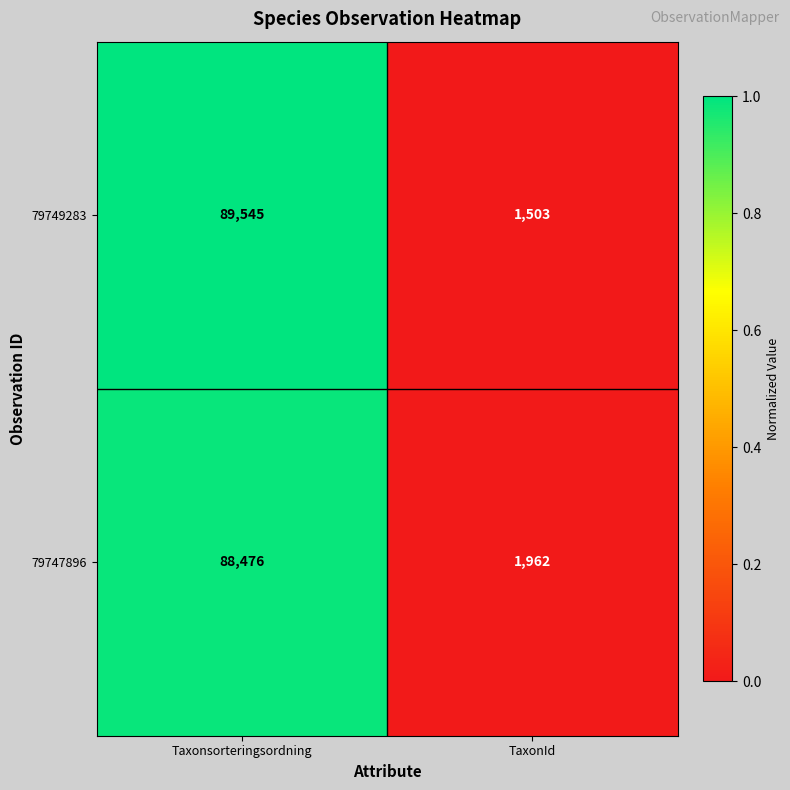

Rank the series by their maximum value, from lowest to highest.

79747896, 79749283